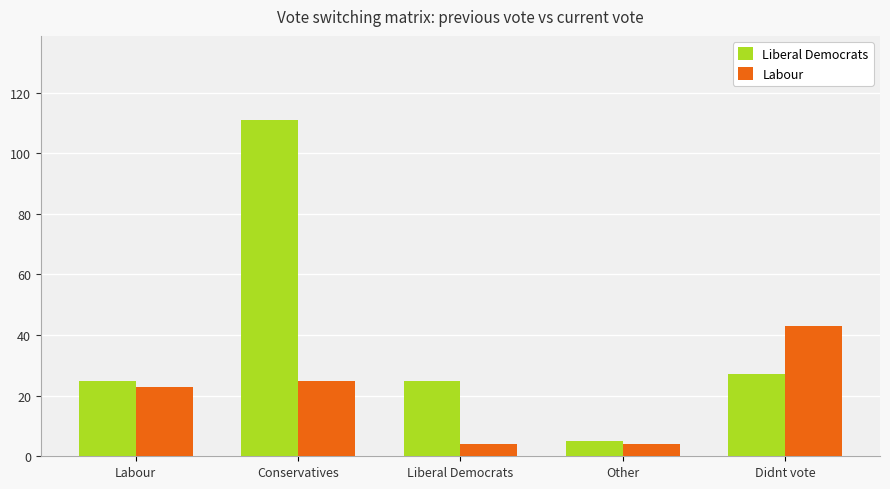

What is the label of the 2nd bar from the left?

Conservatives